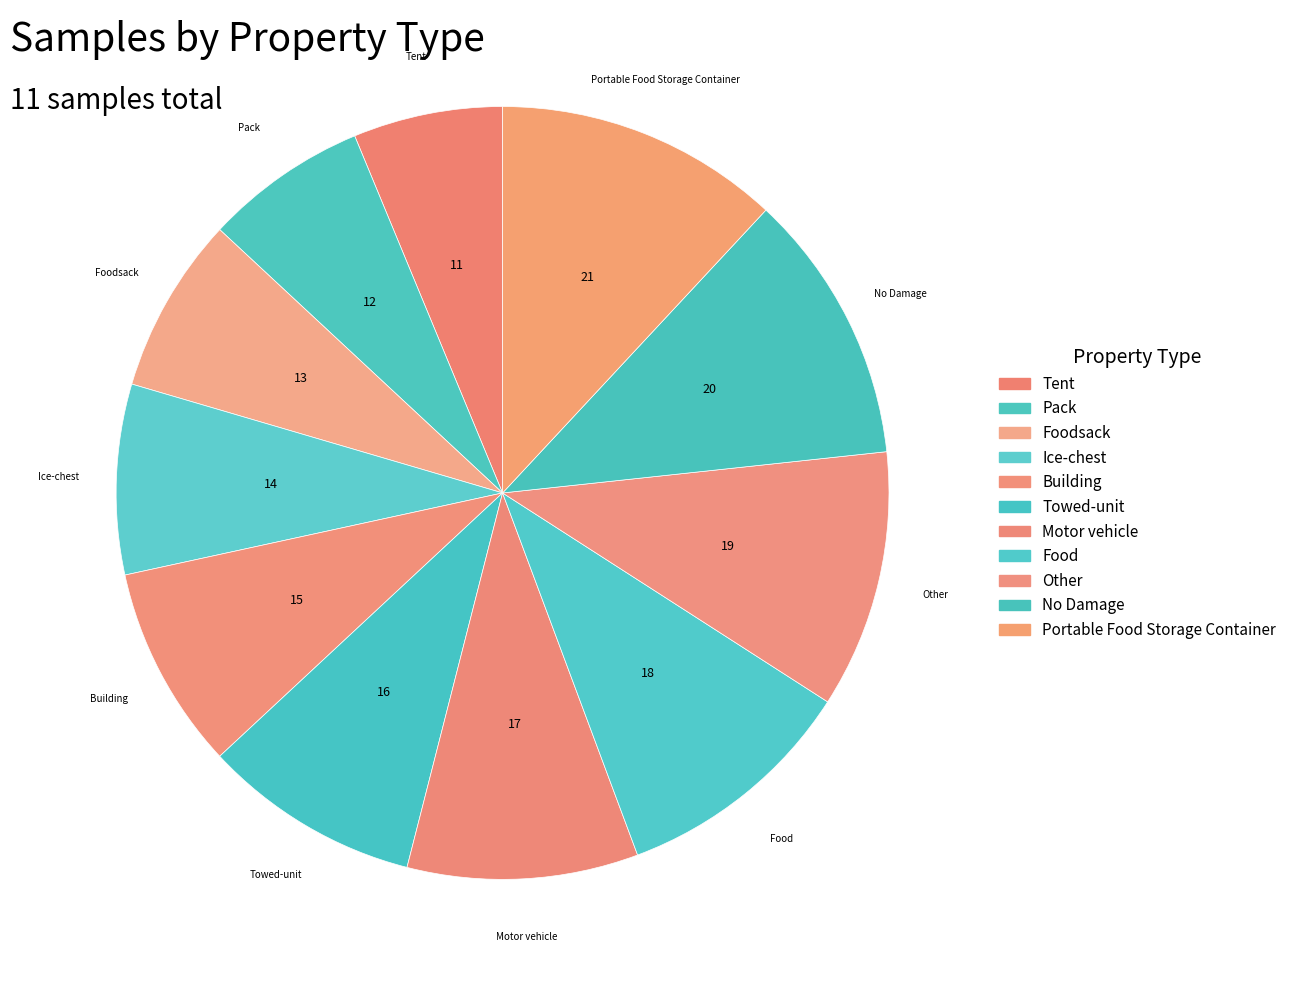

How many slices are in this pie chart?

11